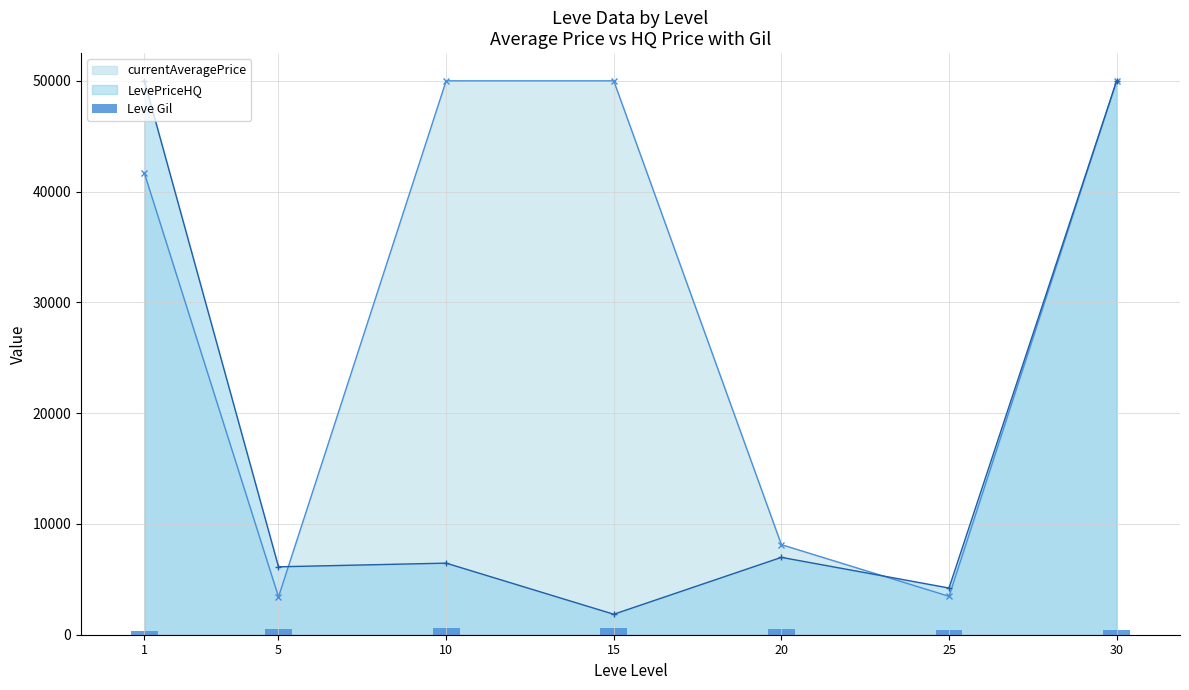

How many data points are less than 500?

3